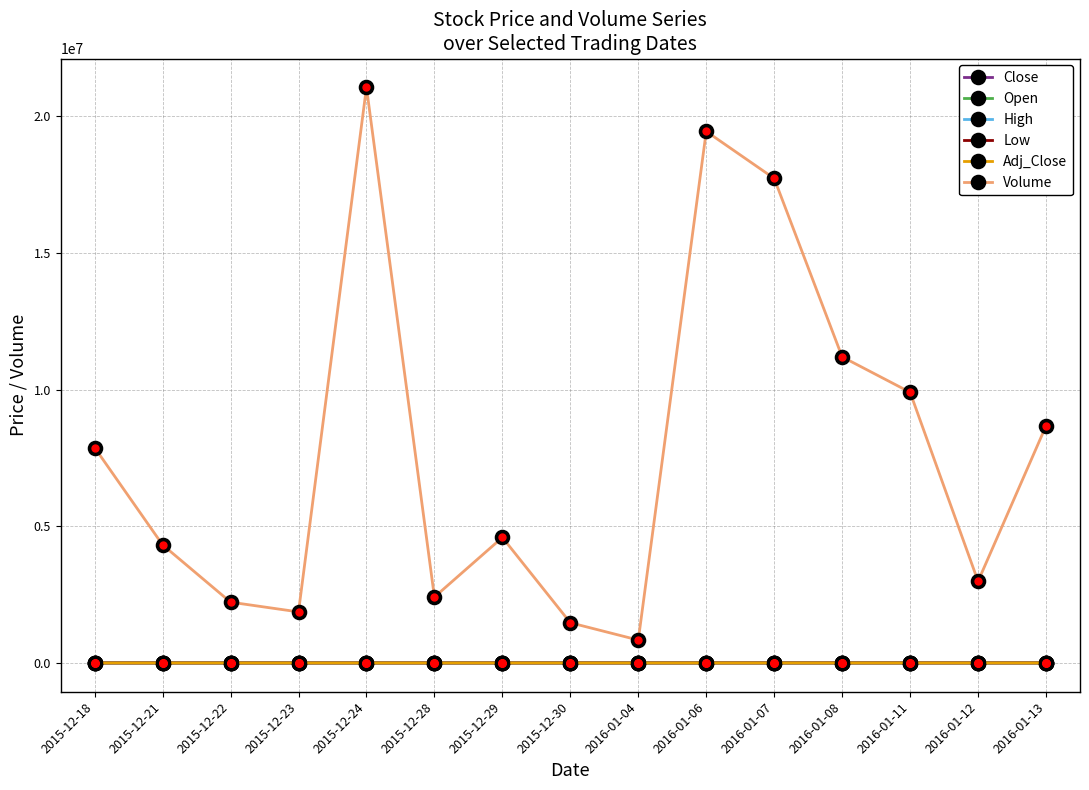

True or false: Volume and High cross at least once.

False